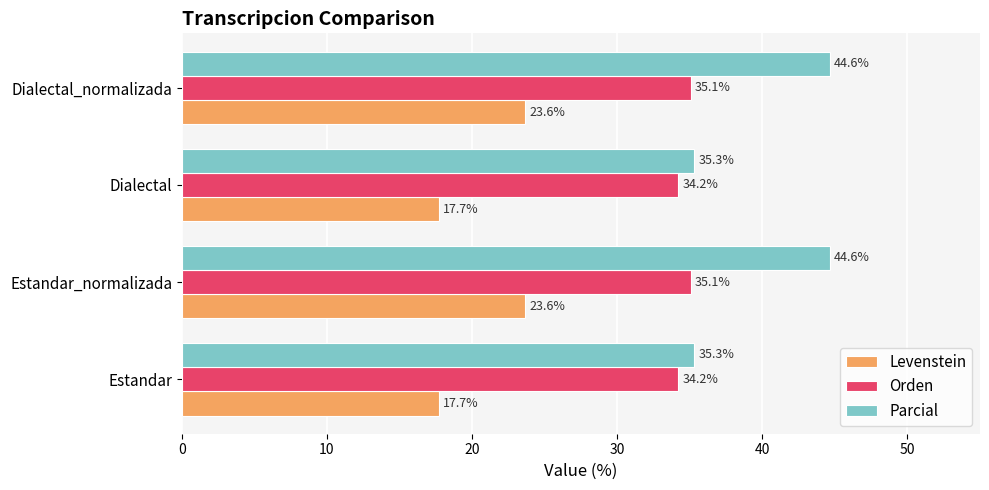

Count the number of categories in the chart.

4